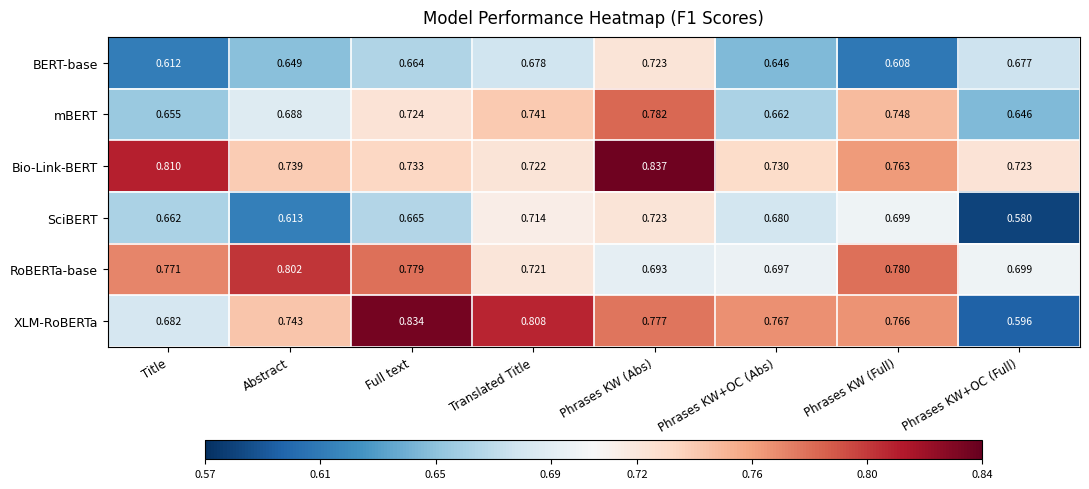

What is the difference between the highest and lowest values at Phrases KW+OC (Full)?

0.1